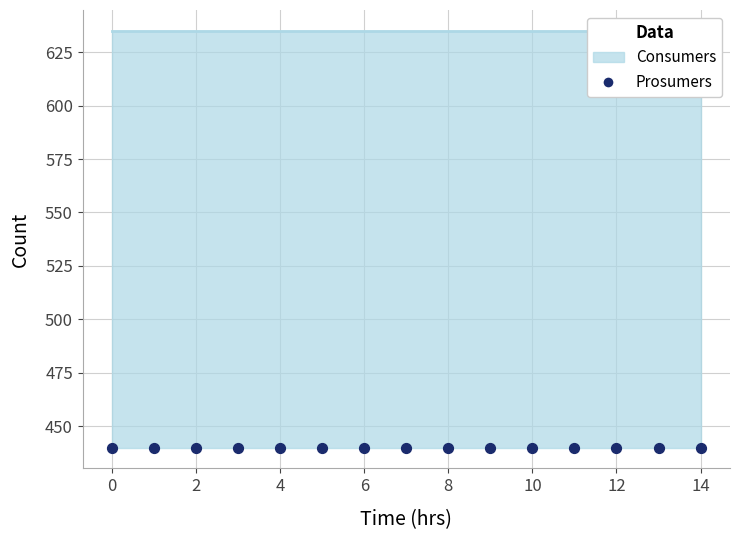

Which series has the widest spread of Y values?

Consumers